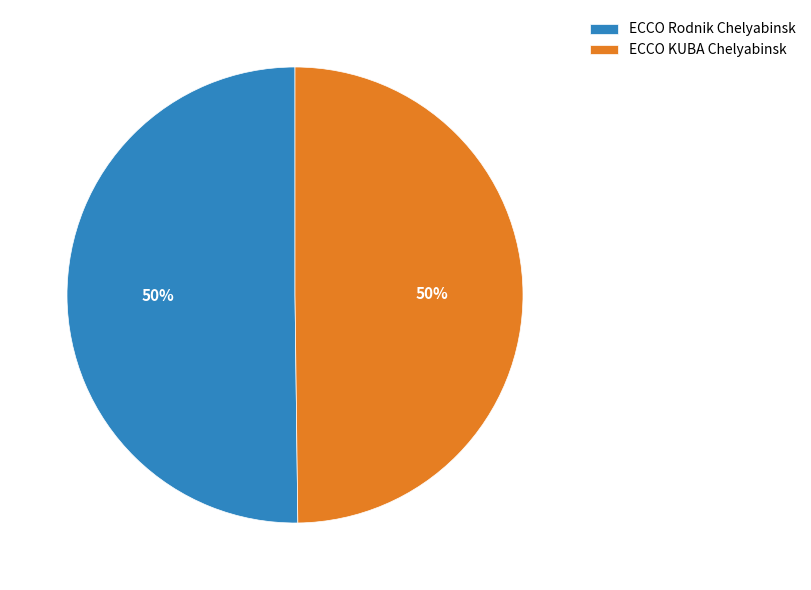

To the nearest percent, what portion does ECCO Rodnik Chelyabinsk represent?

50%